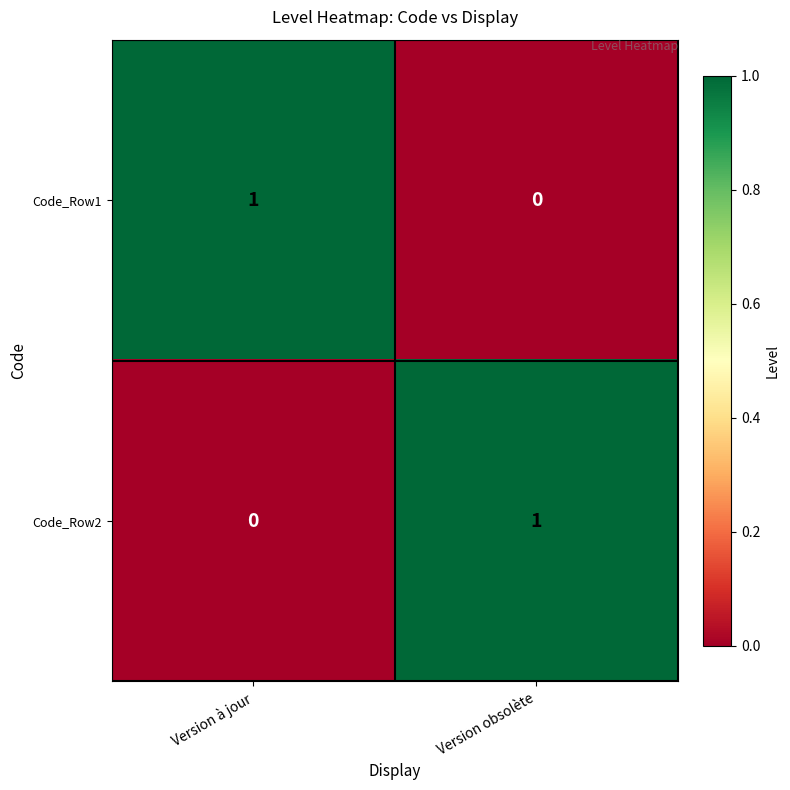

How many values in Code_Row2 are above zero?

1